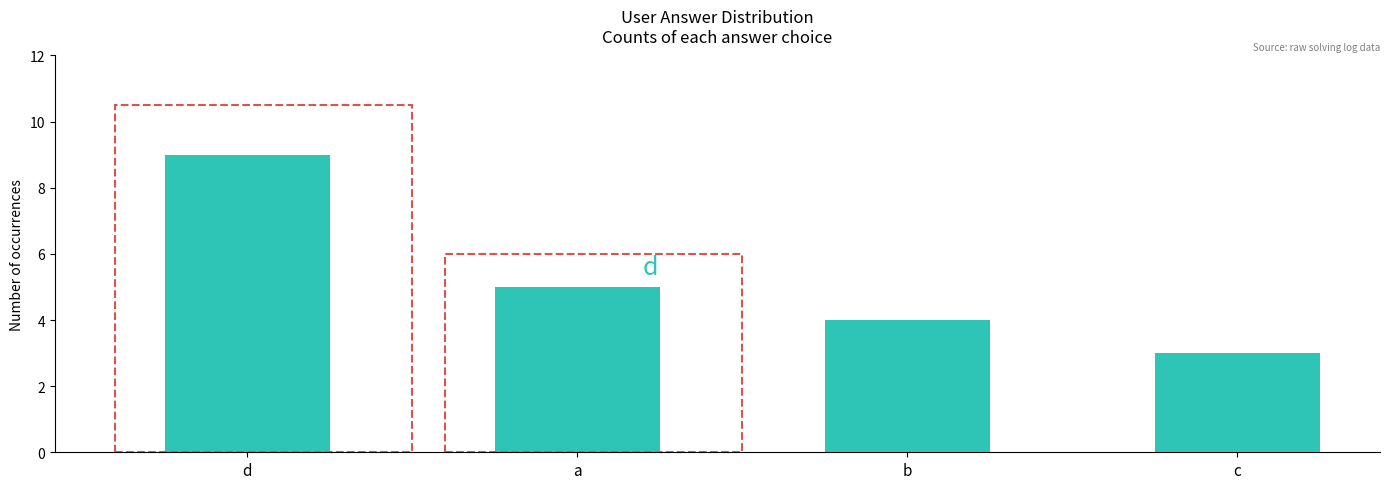

How many data points are less than 5?

2